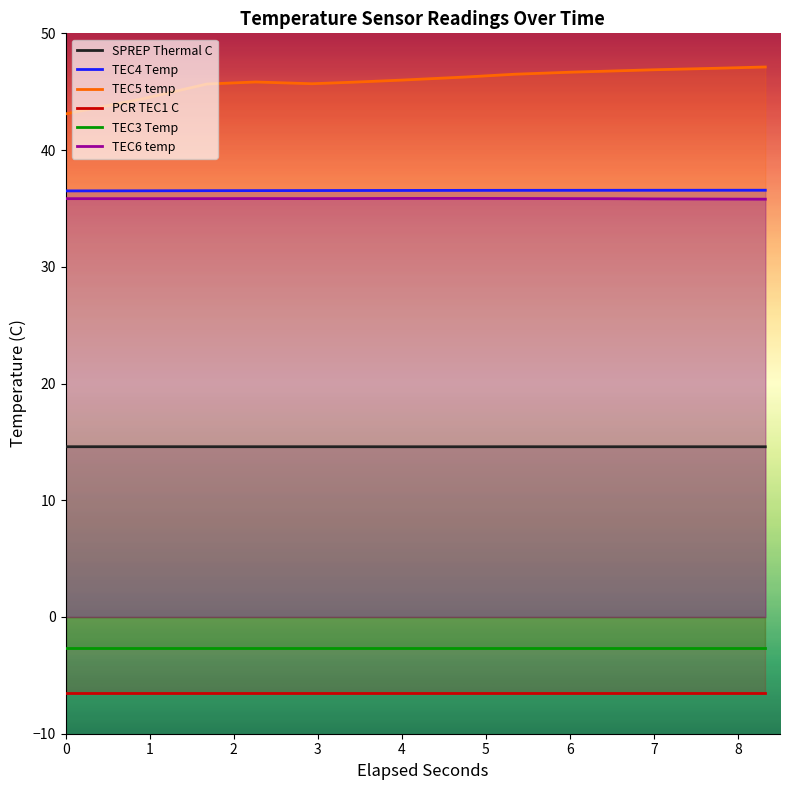

What is the sum of all TEC5 temp values?

643.7